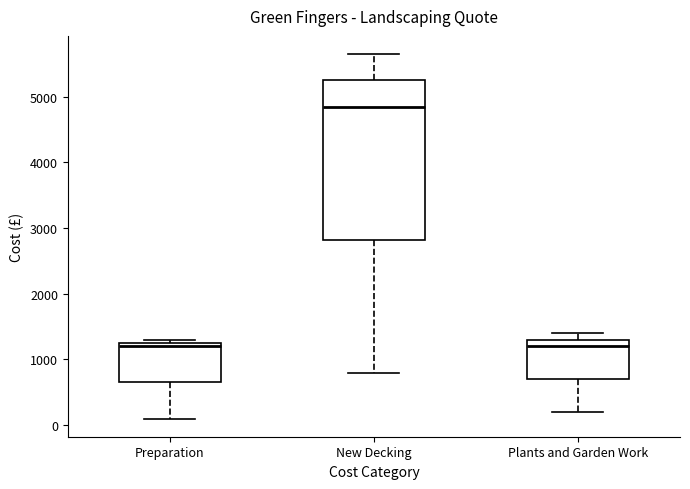

Reading left to right, transcribe this box plot: for each box, give where its median line is, the range the box spans, and where its two whiskers end, as read against the y-axis. The values are not printed on the chart, so give them approximately, as read against the axis.

Preparation: median 1200, box 700 to 1300, whiskers 100 to 1300 (just above the box's upper edge)
New Decking: median 4900, box 2800 to 5300, whiskers 800 to 5700
Plants and Garden Work: median 1200, box 700 to 1300, whiskers 200 to 1400